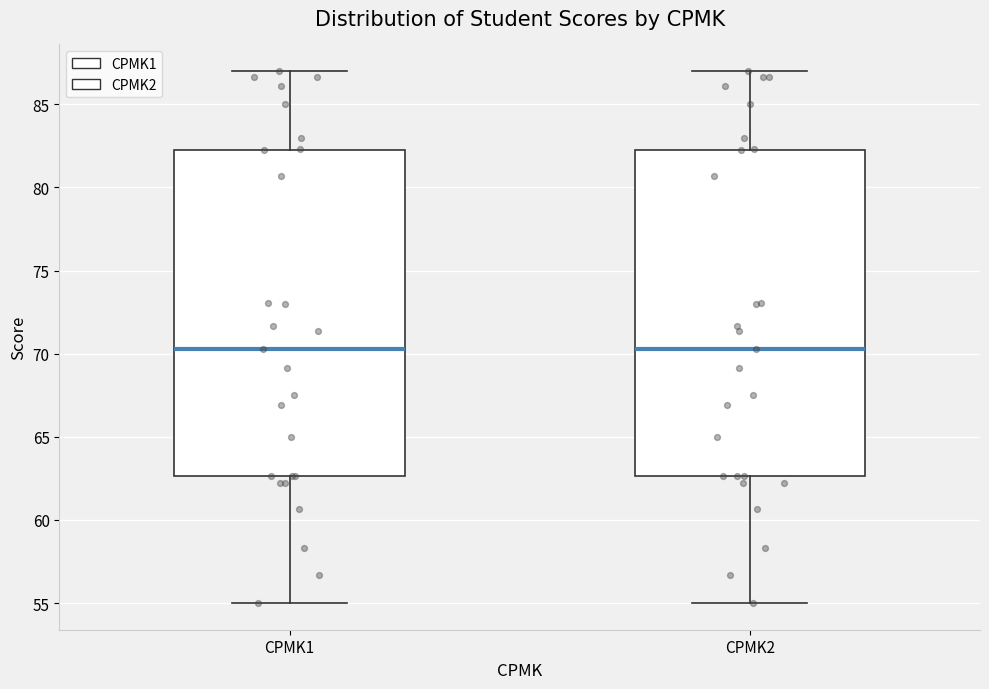

Reading left to right, read every box against the y-axis: the position of its median line, the range the box covers, and the ends of its whiskers. The values are not printed on the chart, so give them approximately, as read against the axis.

CPMK1: median 70.5, box 62.5 to 82.5, whiskers 55.0 to 87.0
CPMK2: median 70.5, box 62.5 to 82.5, whiskers 55.0 to 87.0